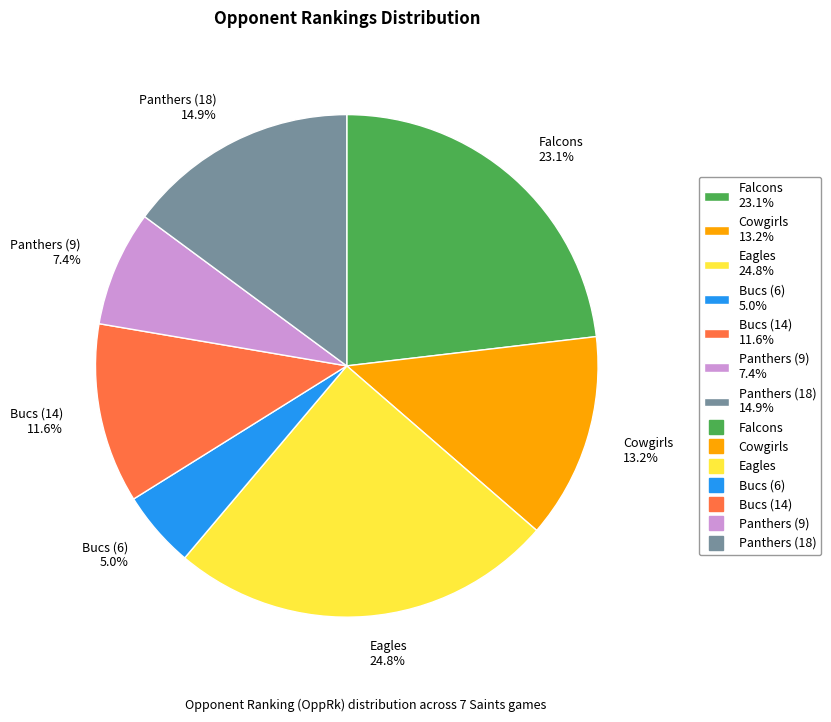

To the nearest percent, what is the difference between the largest and smallest slice percentages?

20%